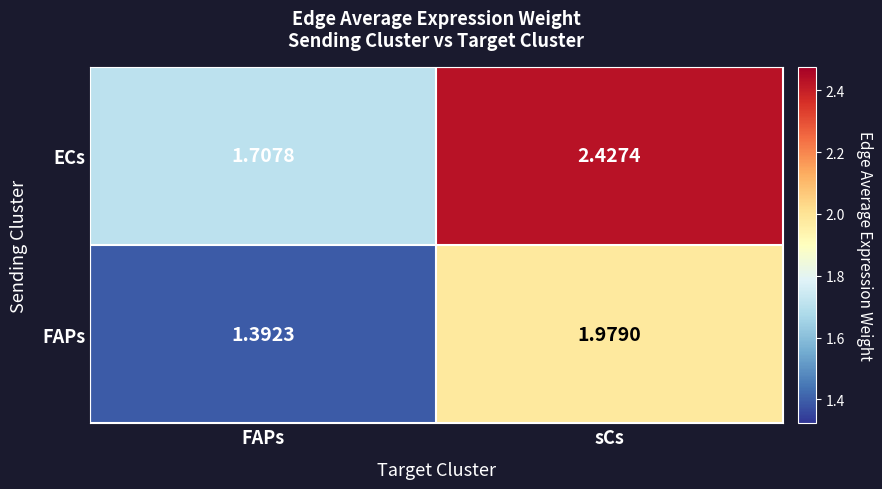

At which label does ECs reach its minimum?

FAPs